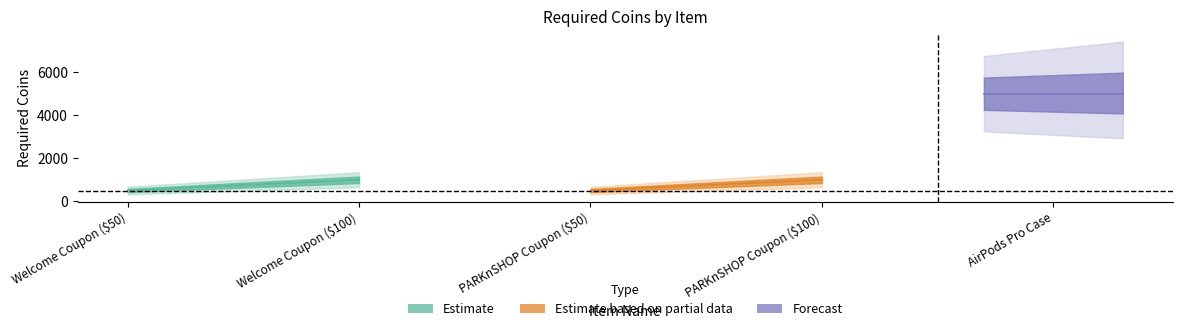

Which label corresponds to the smallest value in the chart?

Welcome Coupon ($50)